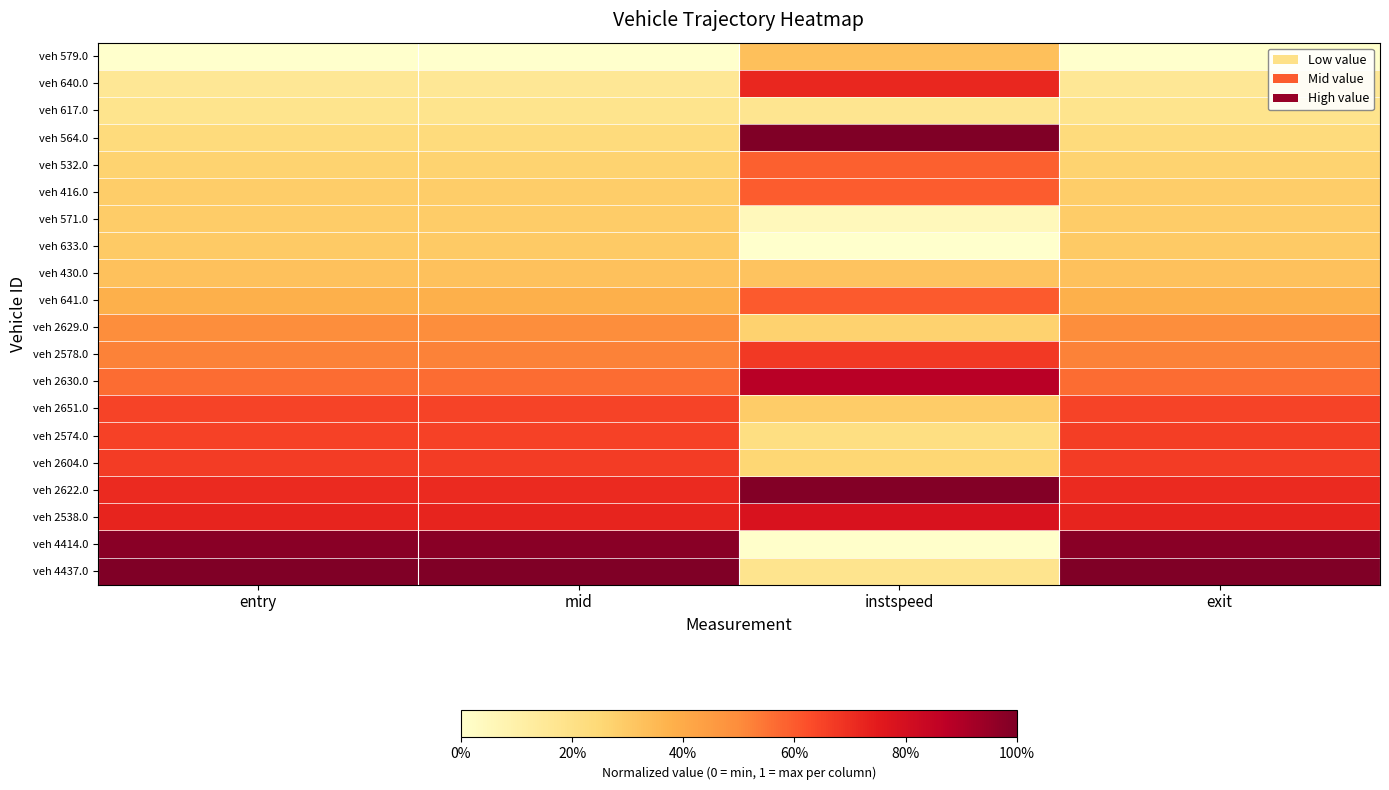

Reading left to right, transcribe all the data shown in this chart.

veh 579.0: entry=0.0	mid=0.0	instspeed=0.3	exit=0.0
veh 640.0: entry=0.2	mid=0.2	instspeed=0.7	exit=0.2
veh 617.0: entry=0.2	mid=0.2	instspeed=0.2	exit=0.2
veh 564.0: entry=0.2	mid=0.2	instspeed=1.0	exit=0.2
veh 532.0: entry=0.3	mid=0.3	instspeed=0.6	exit=0.3
veh 416.0: entry=0.3	mid=0.3	instspeed=0.6	exit=0.3
veh 571.0: entry=0.3	mid=0.3	instspeed=0.0	exit=0.3
veh 633.0: entry=0.3	mid=0.3	instspeed=0.0	exit=0.3
veh 430.0: entry=0.3	mid=0.3	instspeed=0.3	exit=0.3
veh 641.0: entry=0.4	mid=0.4	instspeed=0.6	exit=0.4
veh 2629.0: entry=0.5	mid=0.5	instspeed=0.3	exit=0.5
veh 2578.0: entry=0.5	mid=0.5	instspeed=0.7	exit=0.5
veh 2630.0: entry=0.6	mid=0.6	instspeed=0.9	exit=0.6
veh 2651.0: entry=0.7	mid=0.7	instspeed=0.3	exit=0.7
veh 2574.0: entry=0.7	mid=0.7	instspeed=0.2	exit=0.7
veh 2604.0: entry=0.7	mid=0.7	instspeed=0.3	exit=0.7
veh 2622.0: entry=0.7	mid=0.7	instspeed=1.0	exit=0.7
veh 2538.0: entry=0.7	mid=0.7	instspeed=0.8	exit=0.7
veh 4414.0: entry=1.0	mid=1.0	instspeed=0.0	exit=1.0
veh 4437.0: entry=1.0	mid=1.0	instspeed=0.2	exit=1.0